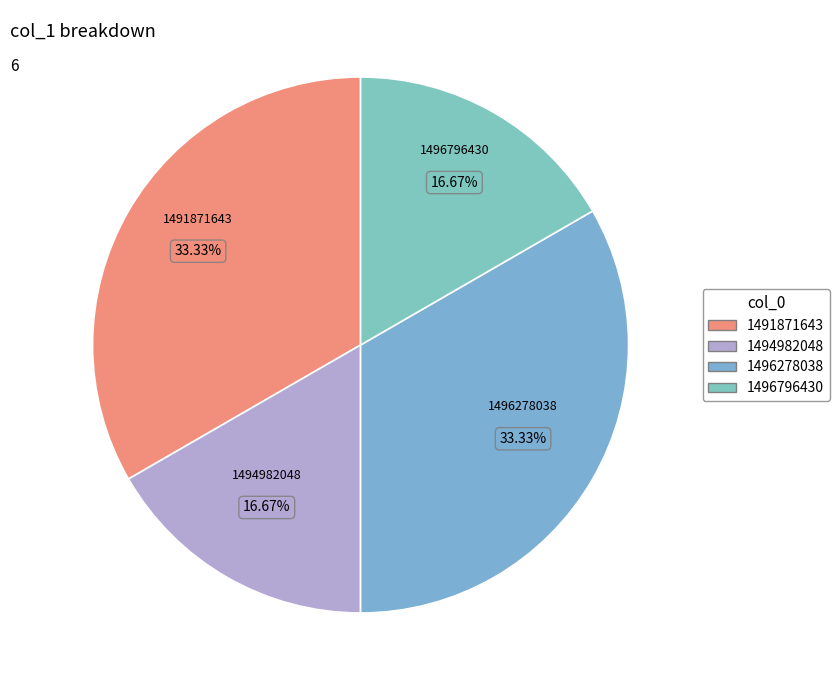

Which category has the biggest portion of the pie?

1491871643